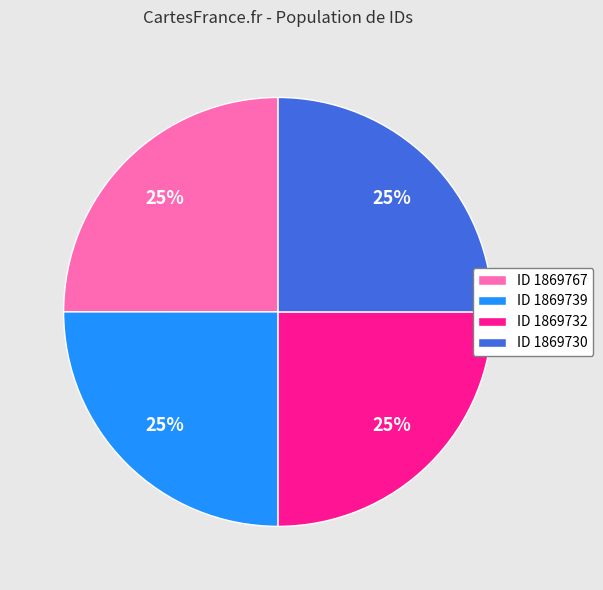

Approximately how many times larger is the value at ID 1869732 compared to ID 1869730?

1.0